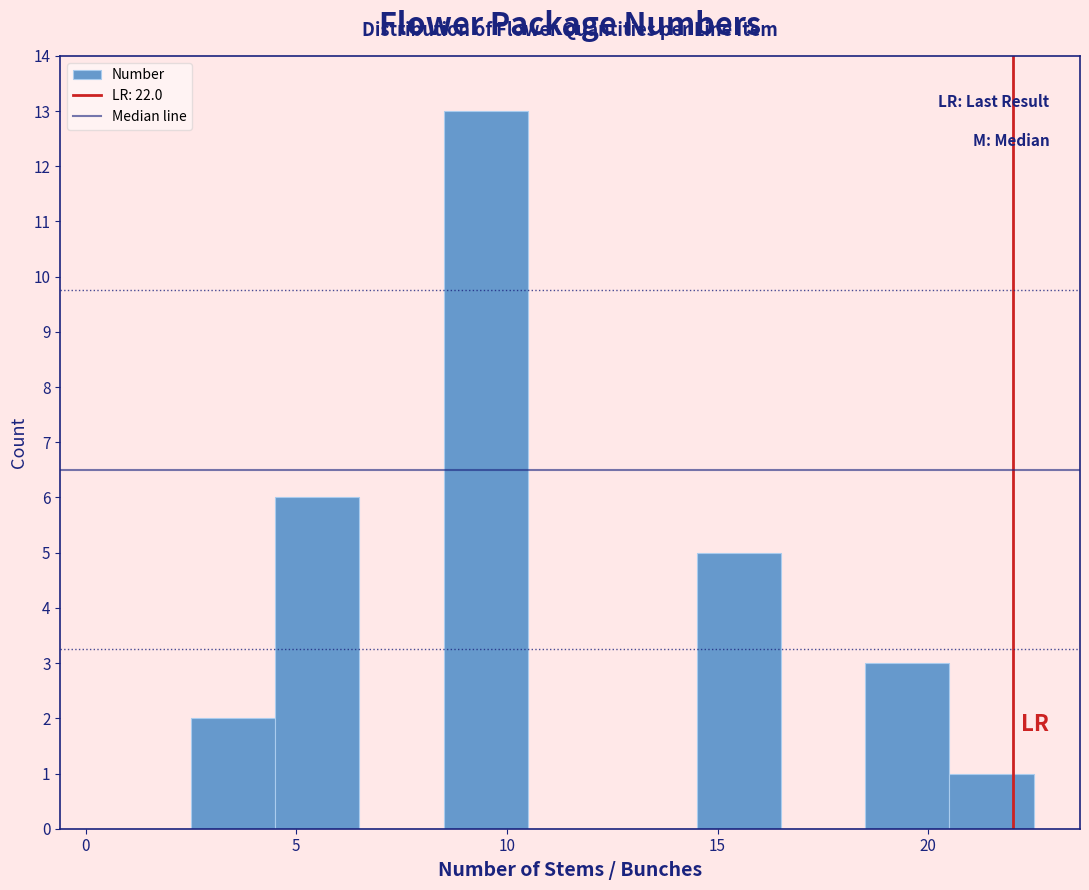

How tall is the bar that spans 18.5 to 20.5 on the x-axis? The values are not printed on the chart, so give them approximately, as read against the axis.

3